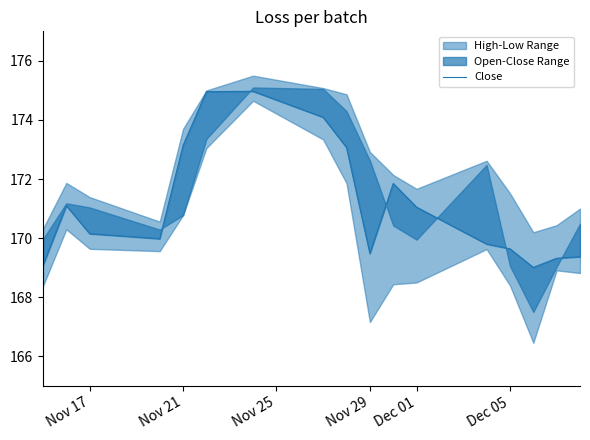

What is the difference between the second highest and minimum values?

6.0